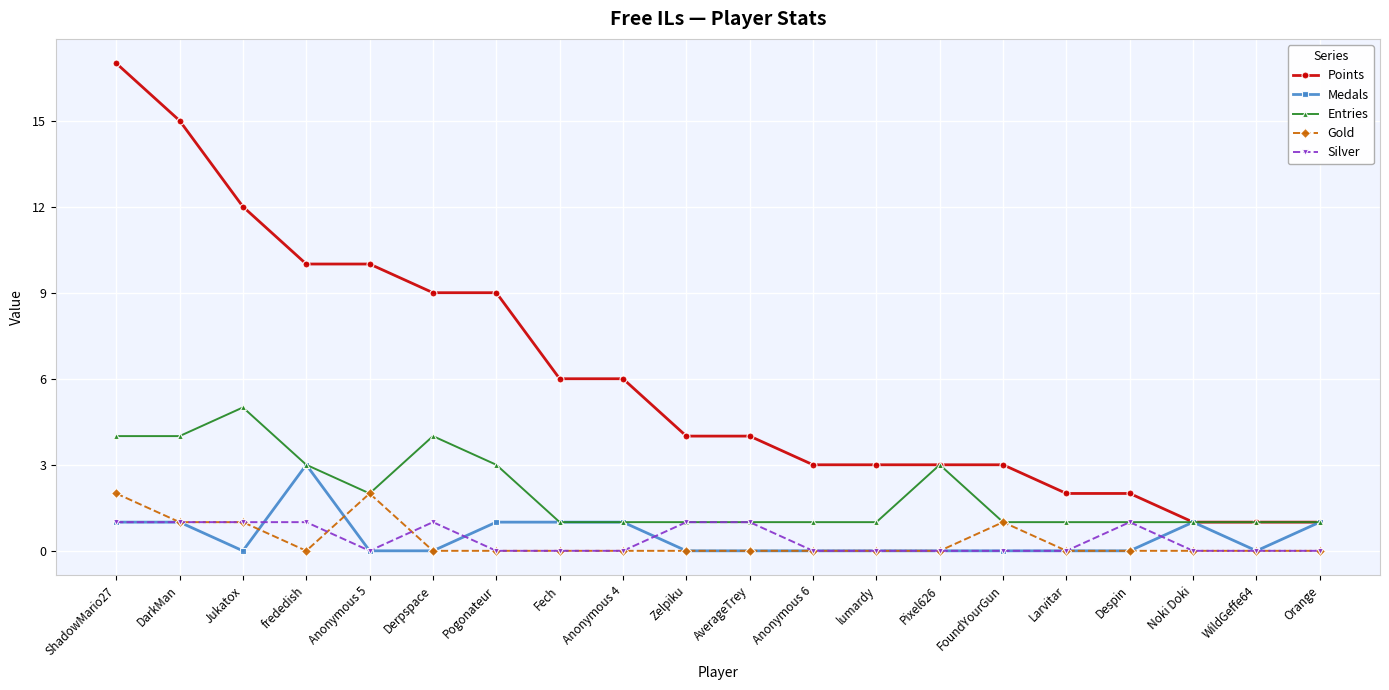

What are all the series names shown in the legend?

Points, Medals, Entries, Gold, Silver